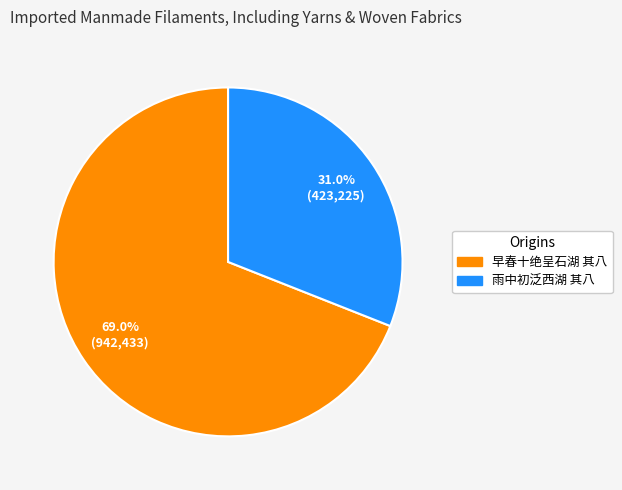

What is the largest slice in the pie chart?

早春十绝呈石湖 其八